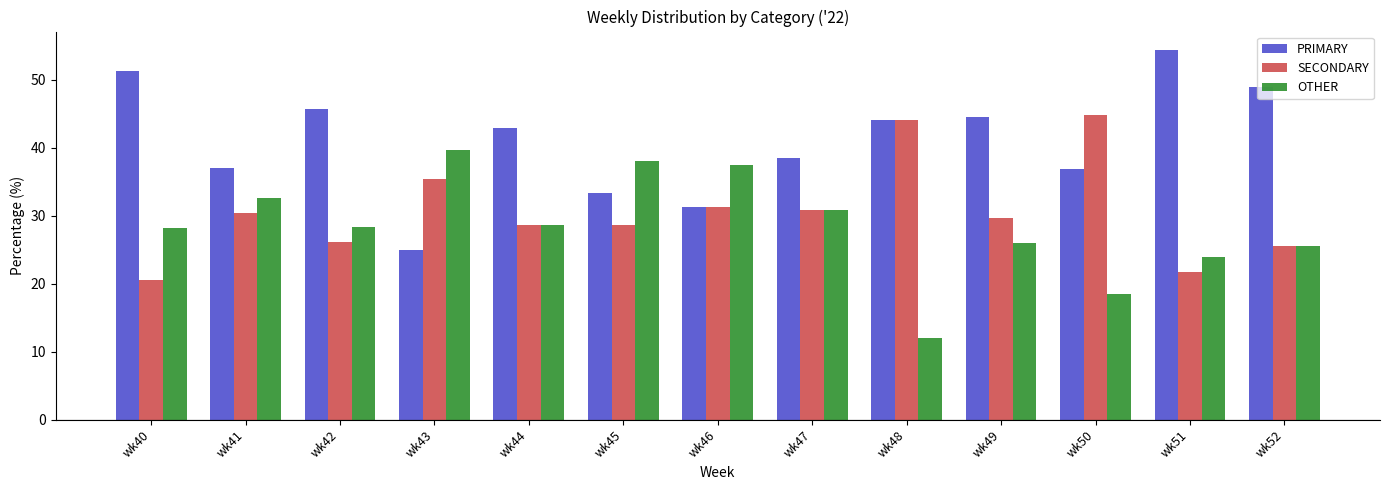

How many values in the SECONDARY series exceed 29?

7